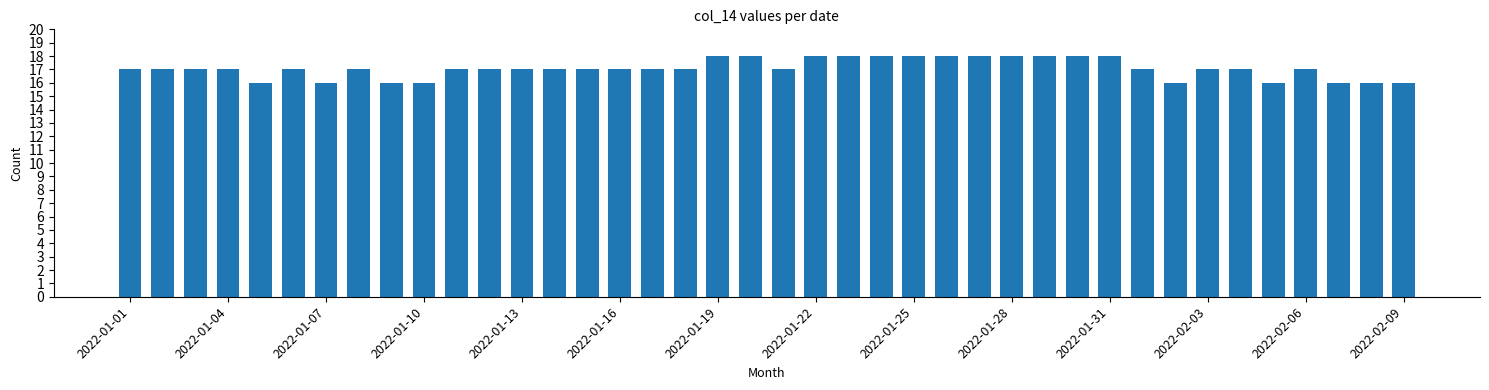

What is the minimum value shown in the chart?

16